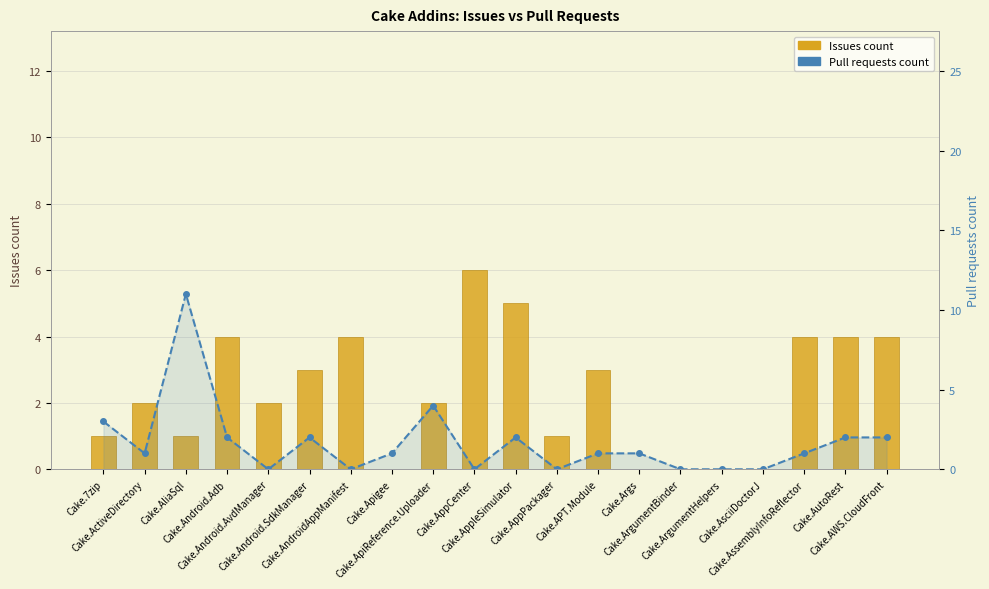

At which label does Issues count reach its minimum?

Cake.Apigee